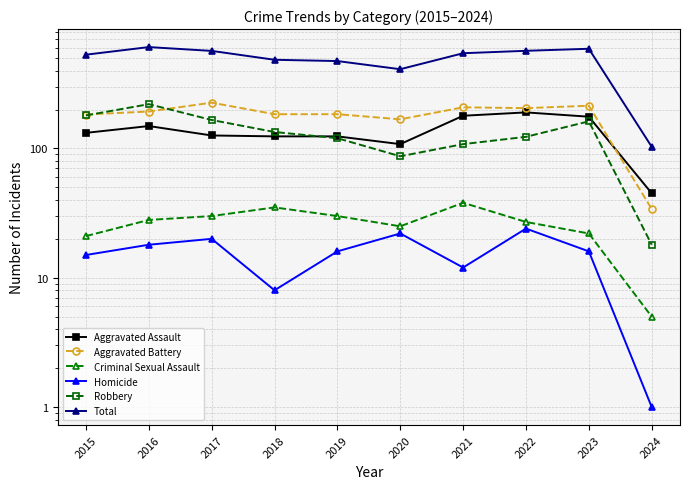

Reading left to right, list all the values displayed in this chart.

Aggravated Assault: 2015=132	2016=149	2017=126	2018=124	2019=124	2020=108	2021=179	2022=190	2023=176	2024=45
Aggravated Battery: 2015=183	2016=193	2017=226	2018=184	2019=184	2020=168	2021=208	2022=205	2023=214	2024=34
Criminal Sexual Assault: 2015=21	2016=28	2017=30	2018=35	2019=30	2020=25	2021=38	2022=27	2023=22	2024=5
Homicide: 2015=15	2016=18	2017=20	2018=8	2019=16	2020=22	2021=12	2022=24	2023=16	2024=1
Robbery: 2015=180	2016=220	2017=166	2018=134	2019=120	2020=87	2021=108	2022=123	2023=162	2024=18
Total: 2015=531	2016=608	2017=568	2018=485	2019=474	2020=410	2021=545	2022=569	2023=590	2024=103